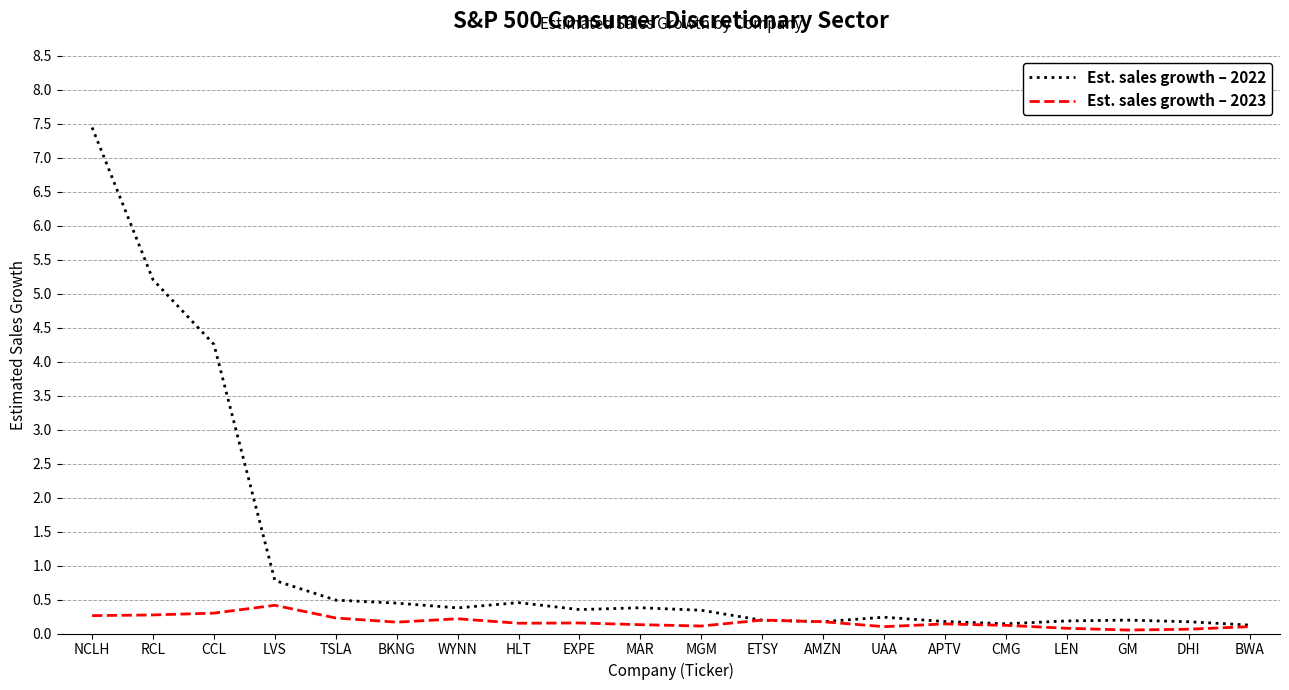

Rank the series by their maximum value, from highest to lowest.

Est. sales growth – 2022, Est. sales growth – 2023